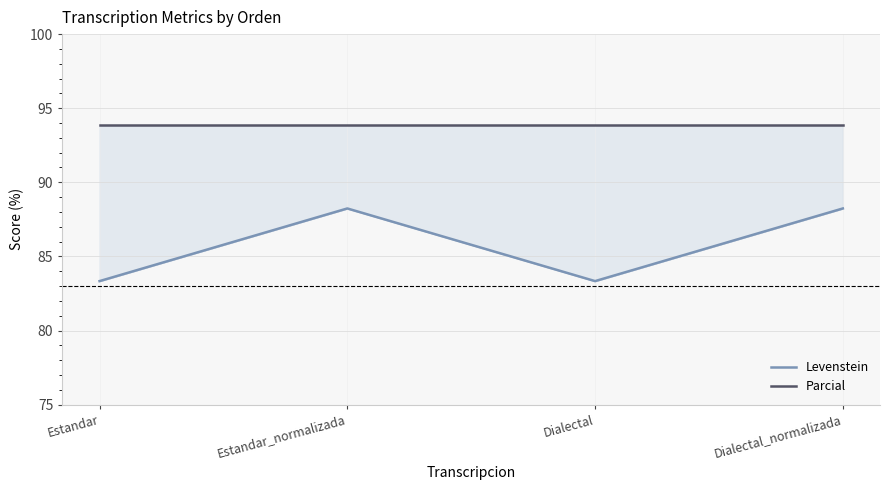

What is the average value of the Parcial series?

93.8